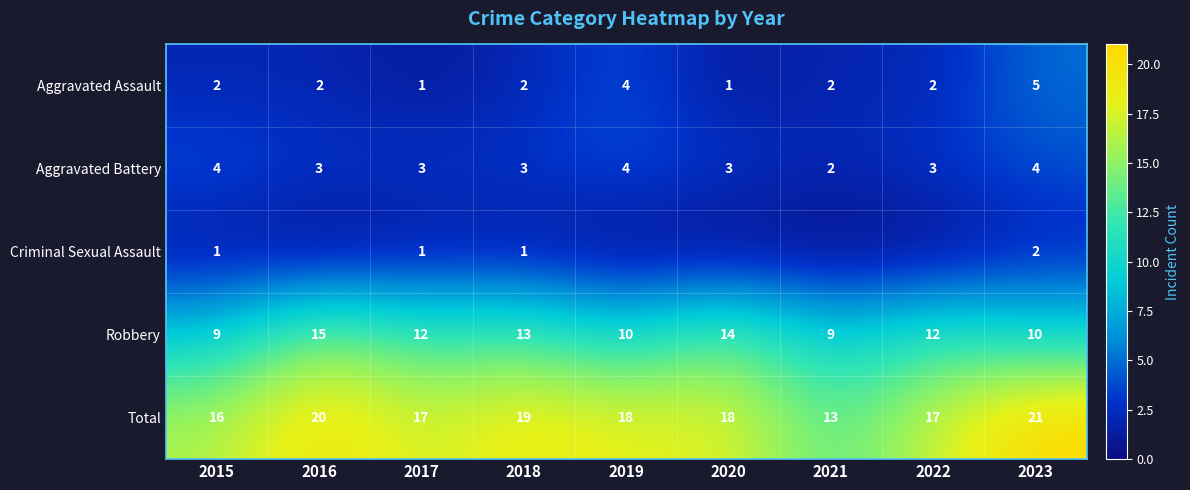

What is the greatest value displayed?

21